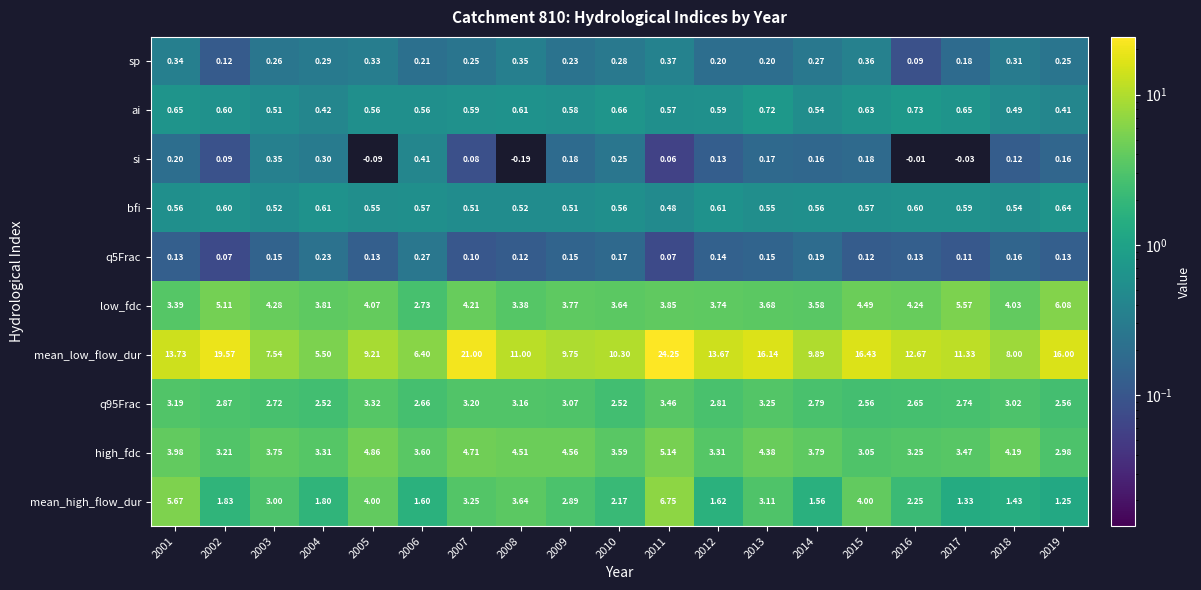

What is the spread (max minus min) of values at 2013?

16.0